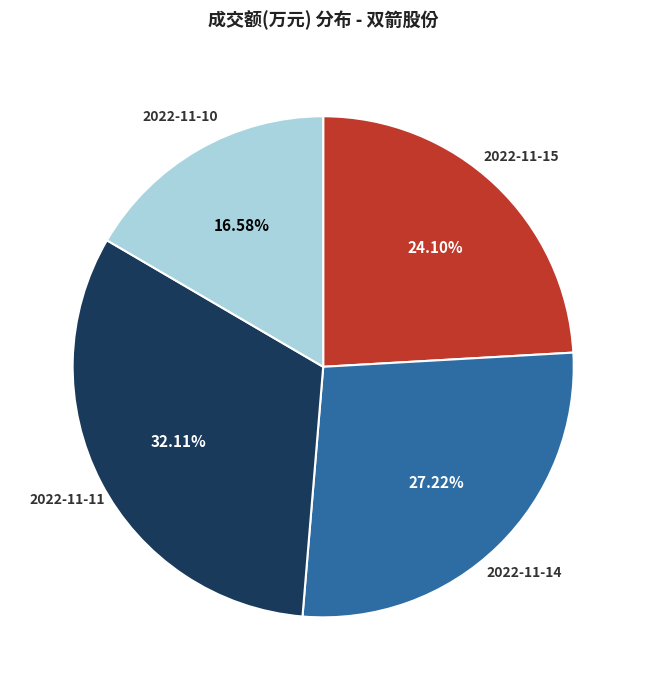

What portion of the pie excludes 2022-11-14?

72.8%